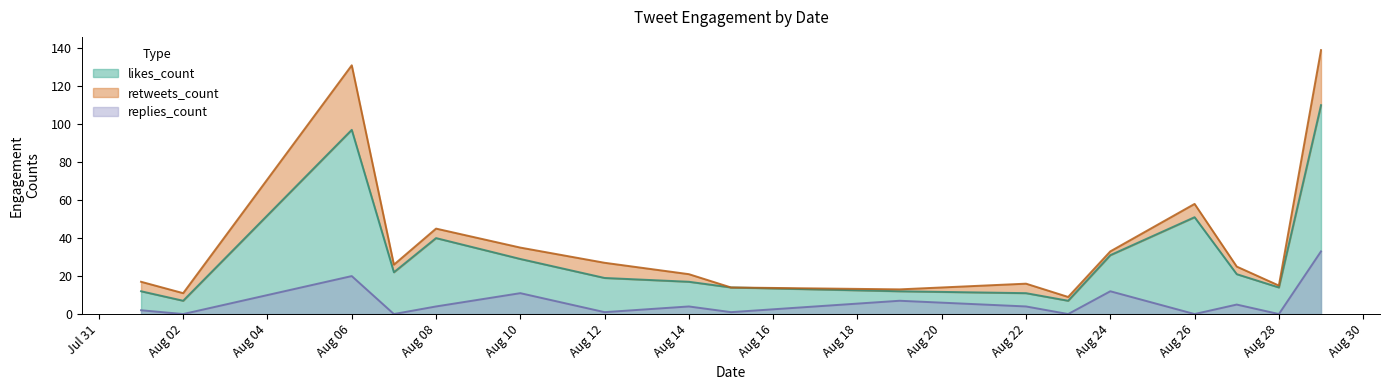

Rank the series at 2019-08-26 from highest to lowest value.

likes_count, retweets_count, replies_count